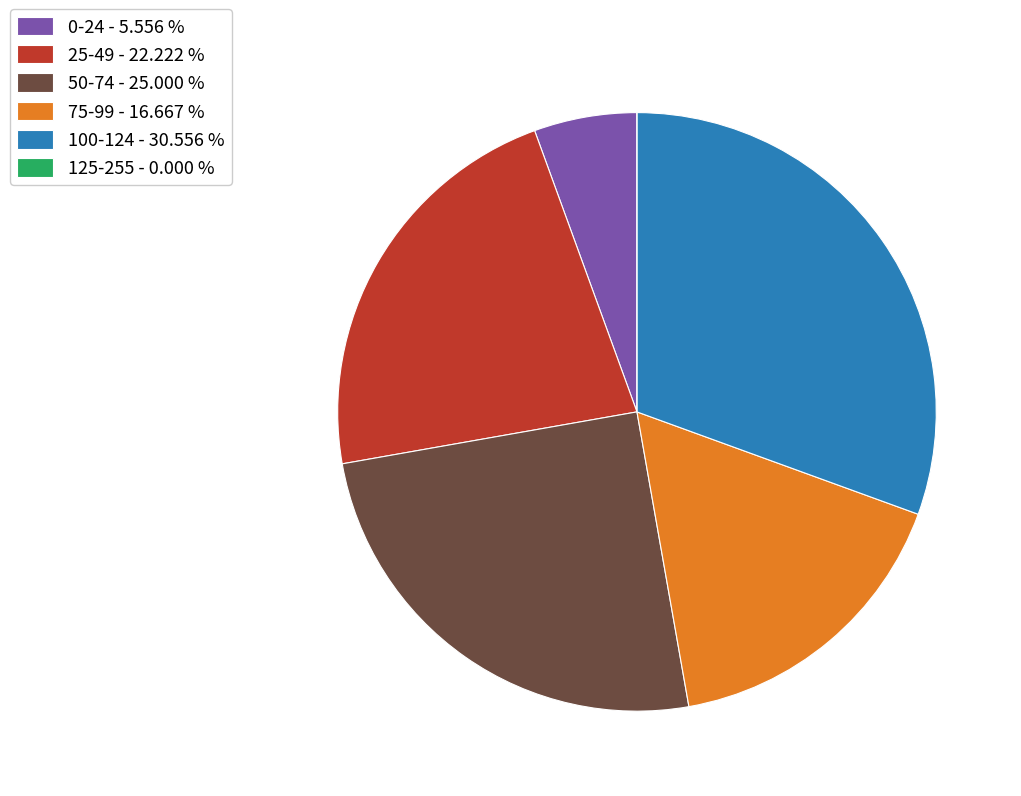

Is 0-24 - 5.556 % the majority of the pie?

No